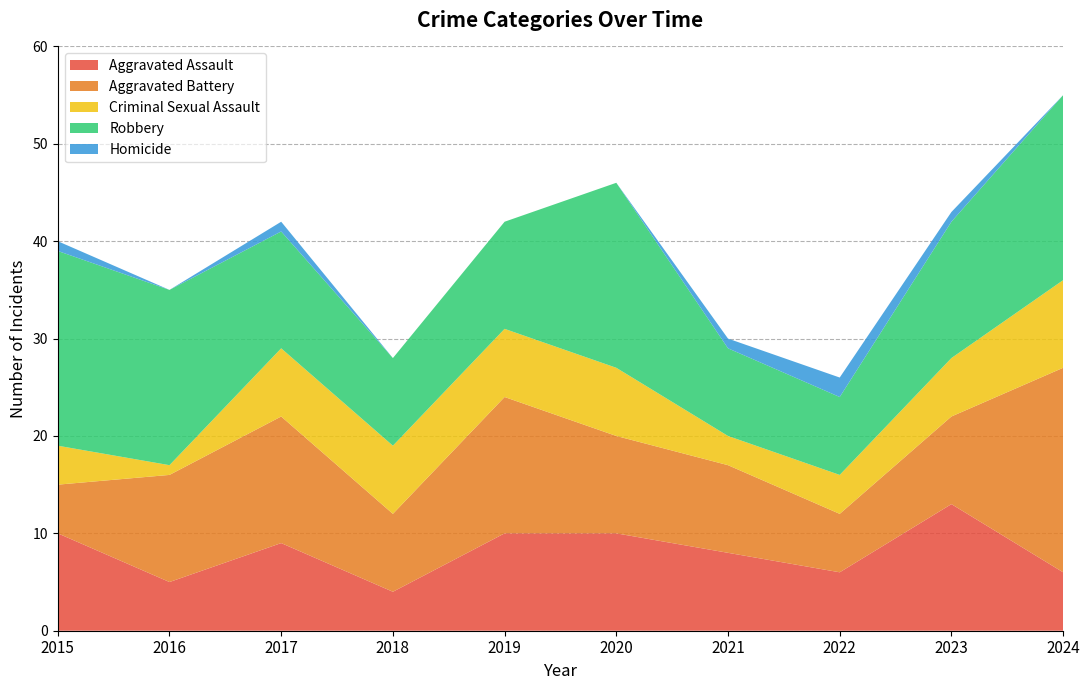

Reading left to right, what are all the values shown in this chart?

Aggravated Assault: 2015=10	2016=5	2017=9	2018=4	2019=10	2020=10	2021=8	2022=6	2023=13	2024=6
Aggravated Battery: 2015=5	2016=11	2017=13	2018=8	2019=14	2020=10	2021=9	2022=6	2023=9	2024=21
Criminal Sexual Assault: 2015=4	2016=1	2017=7	2018=7	2019=7	2020=7	2021=3	2022=4	2023=6	2024=9
Robbery: 2015=20	2016=18	2017=12	2018=9	2019=11	2020=19	2021=9	2022=8	2023=14	2024=19
Homicide: 2015=1	2016=0	2017=1	2018=0	2019=0	2020=0	2021=1	2022=2	2023=1	2024=0